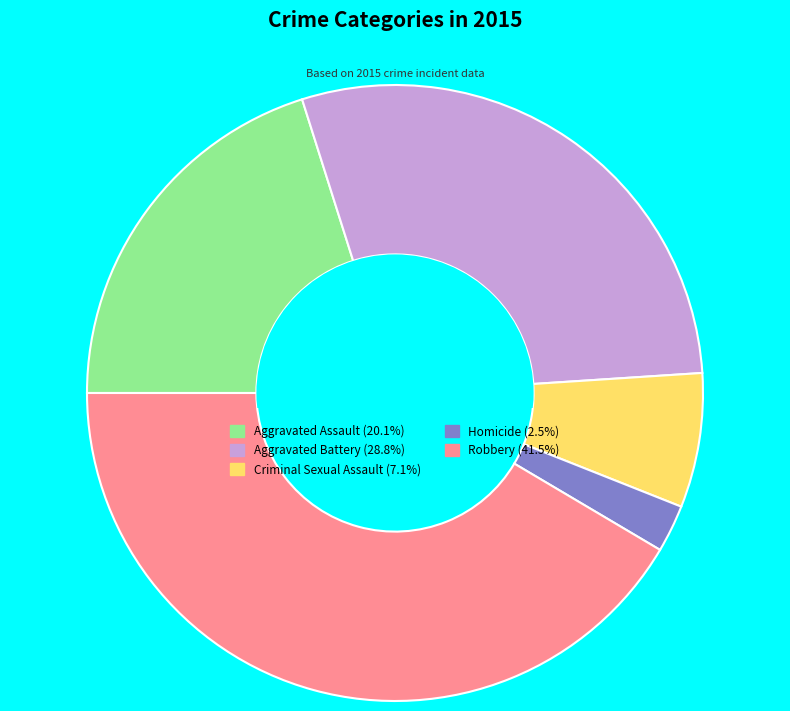

Is it true that Aggravated Assault is 26% of the pie?

False